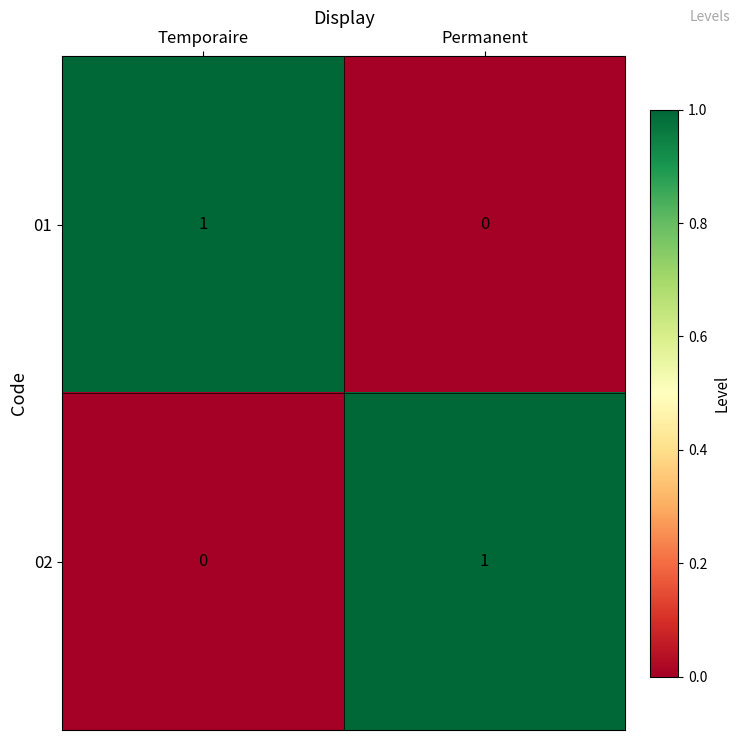

The value of 01 at Temporaire is 1. True or false?

True